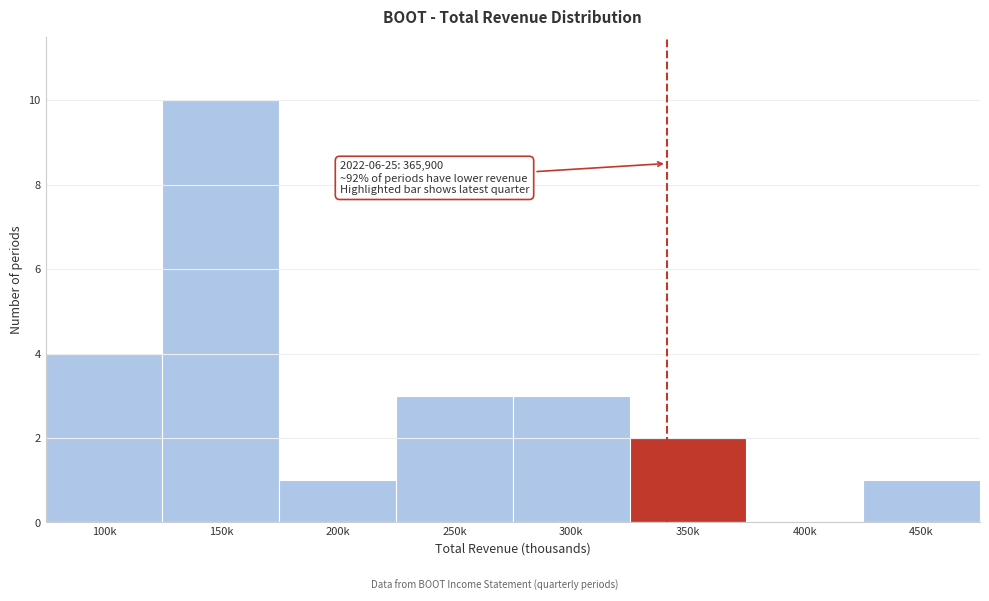

Reading left to right, list all the values displayed in this chart.

100k=4	150k=10	200k=1	250k=3	300k=3	350k=2	400k=0	450k=1